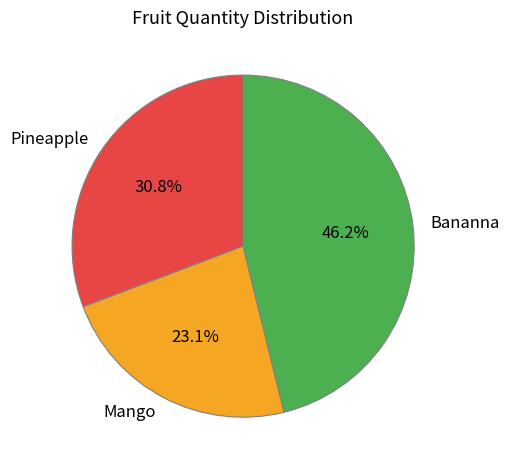

How many segments does this pie chart have?

3